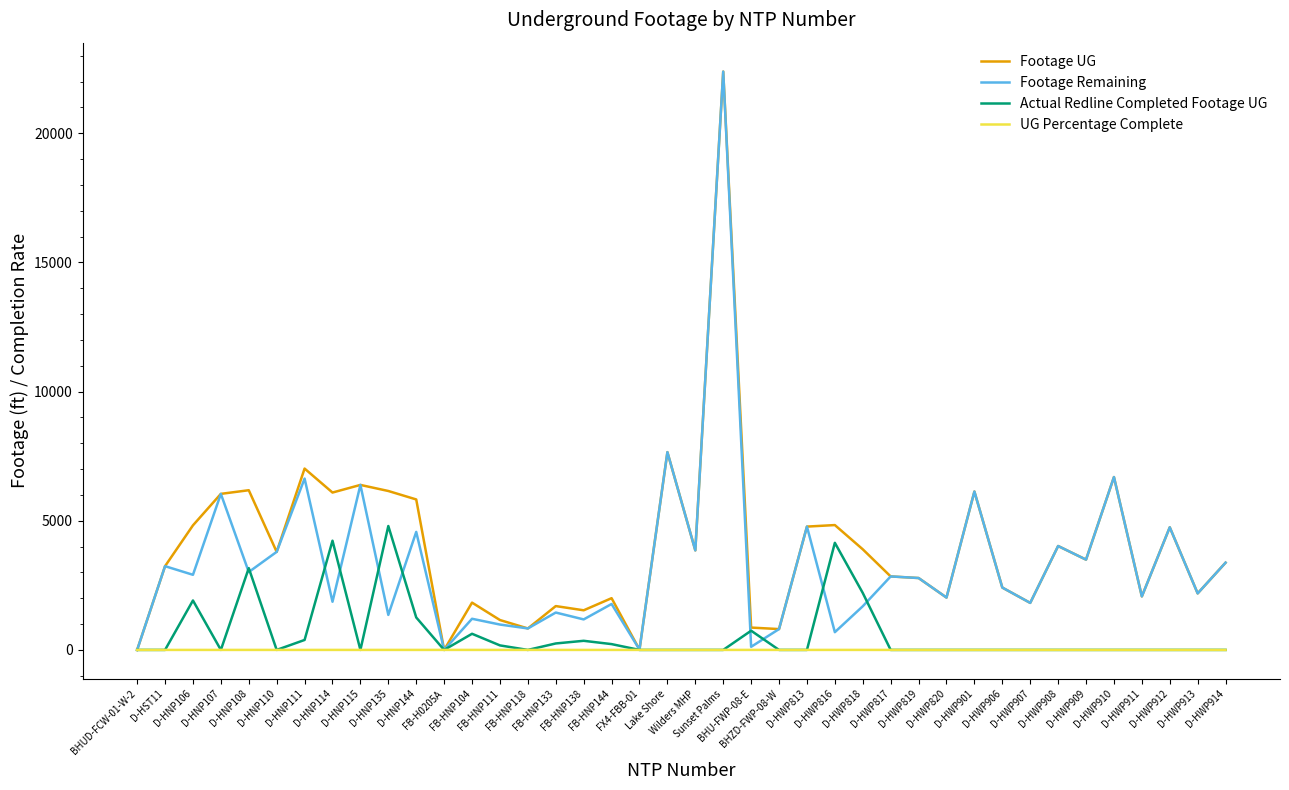

What is the maximum value for Footage UG?

22387.0